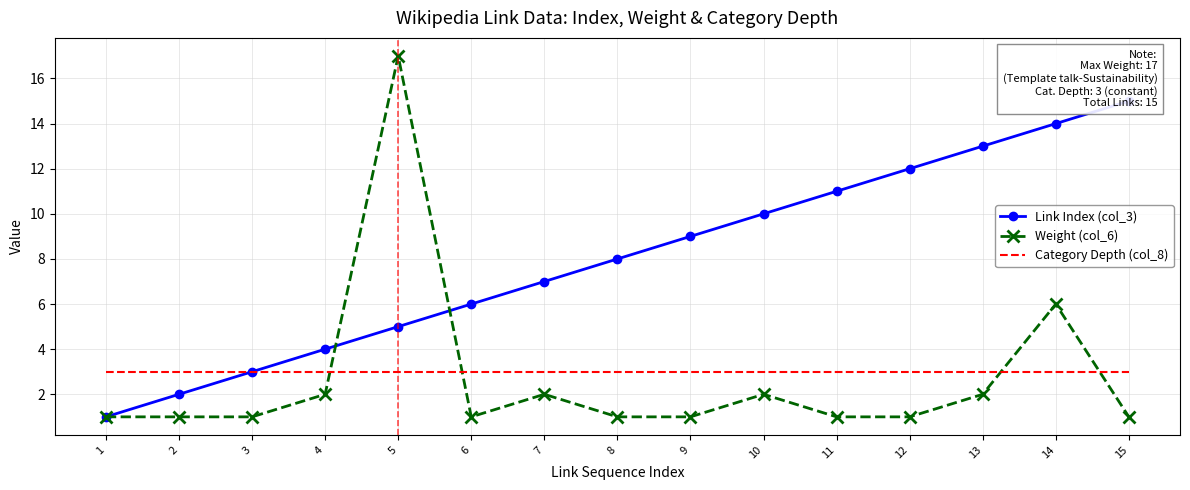

What is the sum of the Category Depth (col_8) values at 3 and 15?

6